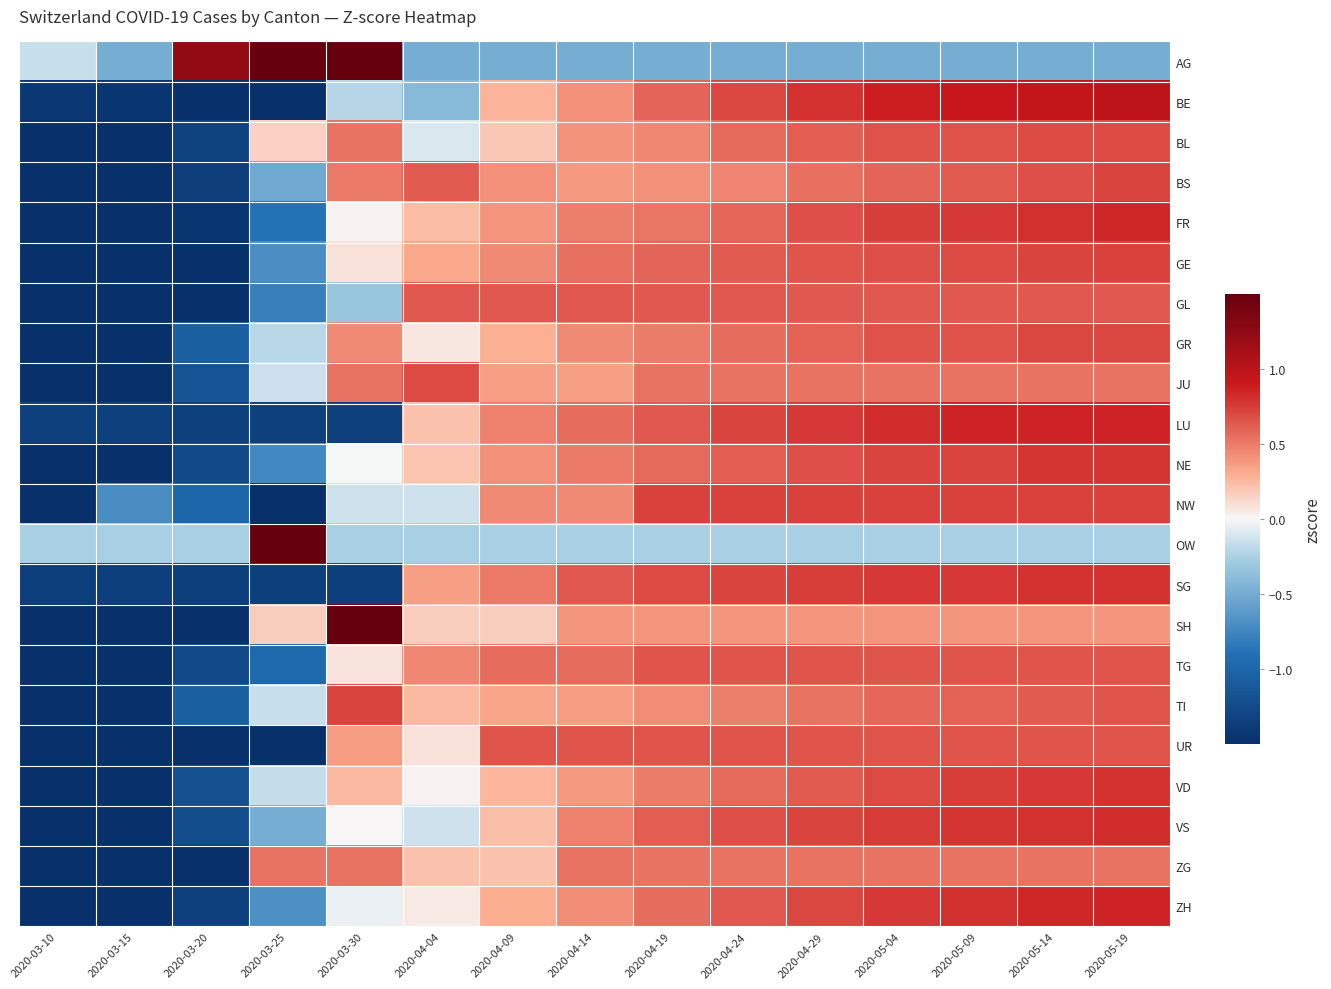

What is the spread (max minus min) of values at 2020-04-29?

1.3